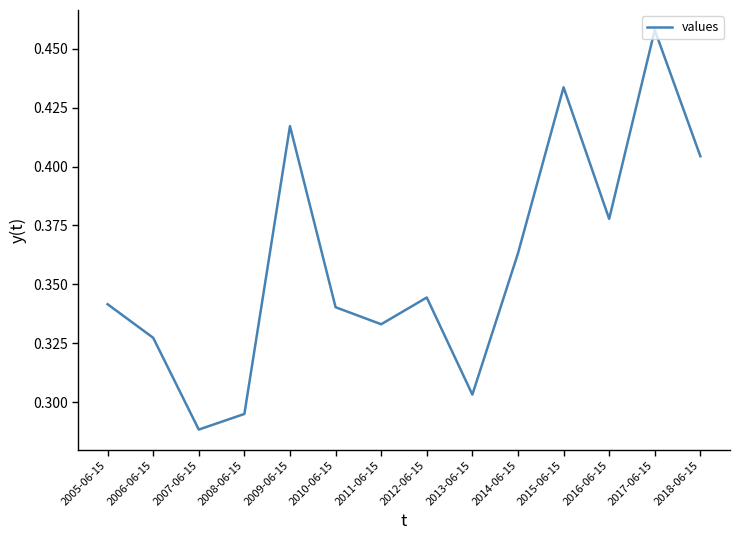

Is it true that the value at 2012-06-15 is 0.1?

False